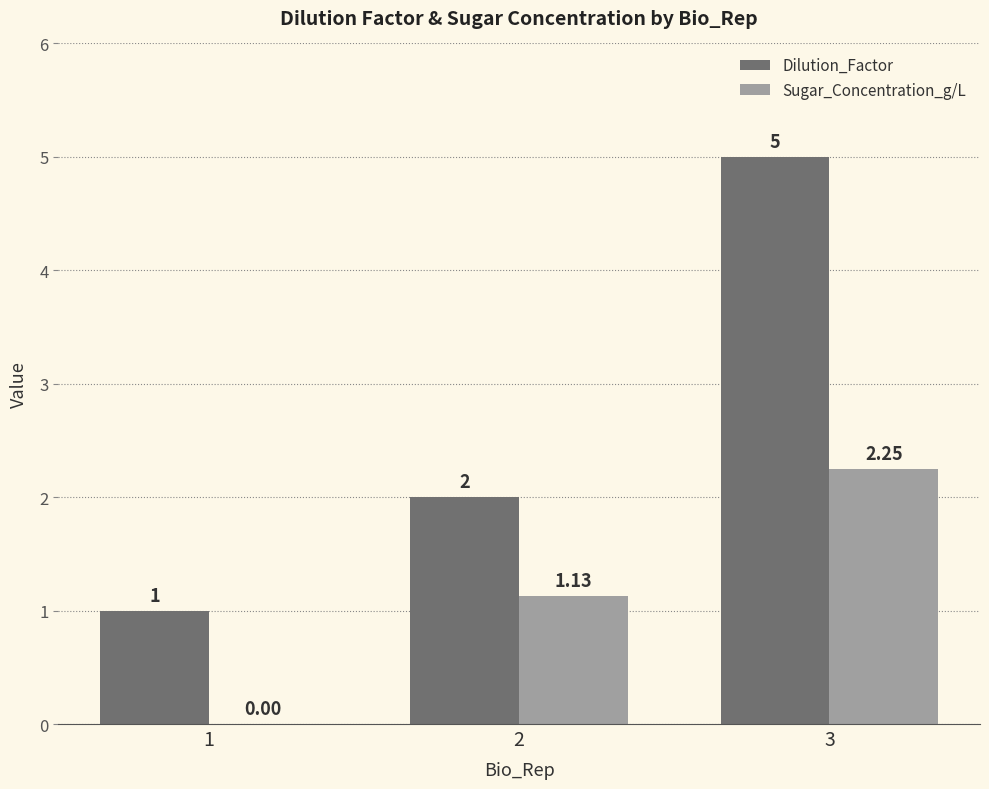

Between 1 and 3, which series saw the biggest shift?

Dilution_Factor